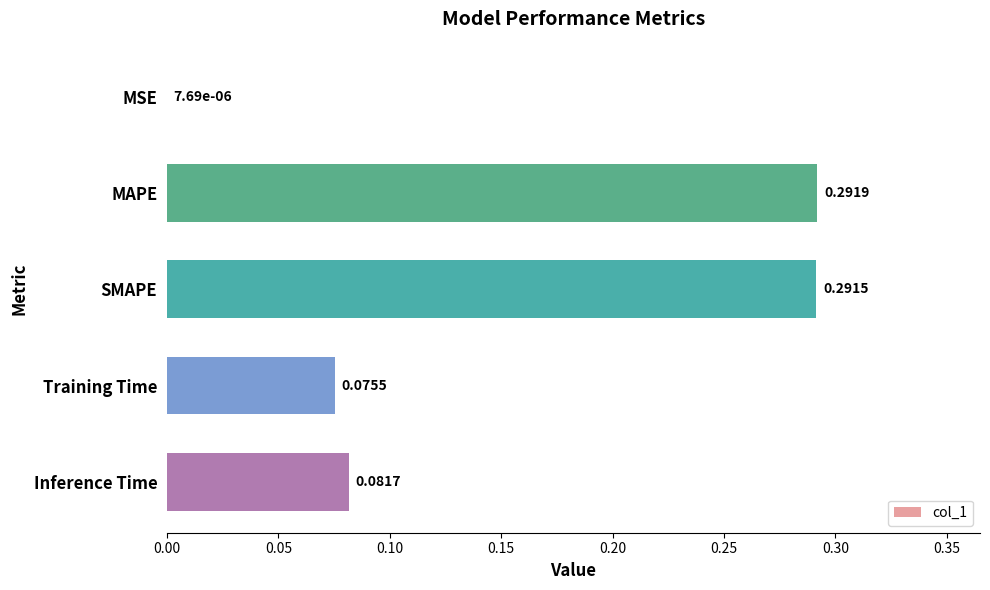

How many series are shown in this chart?

1